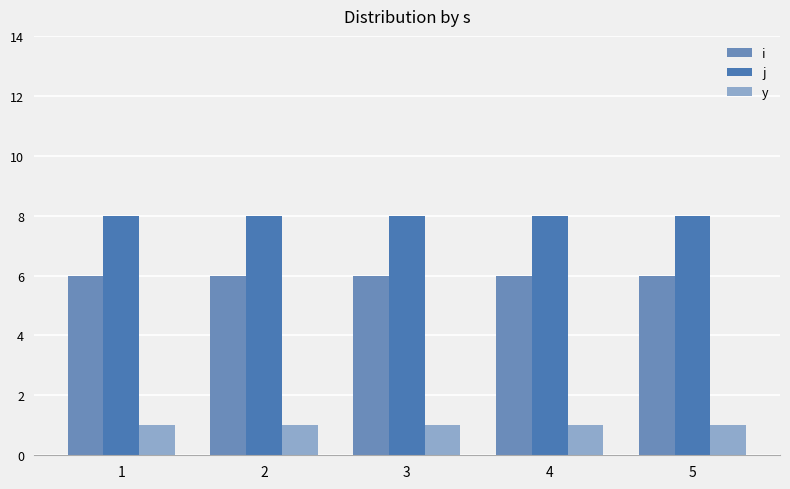

Between 1 and 2, which series saw the biggest shift?

i